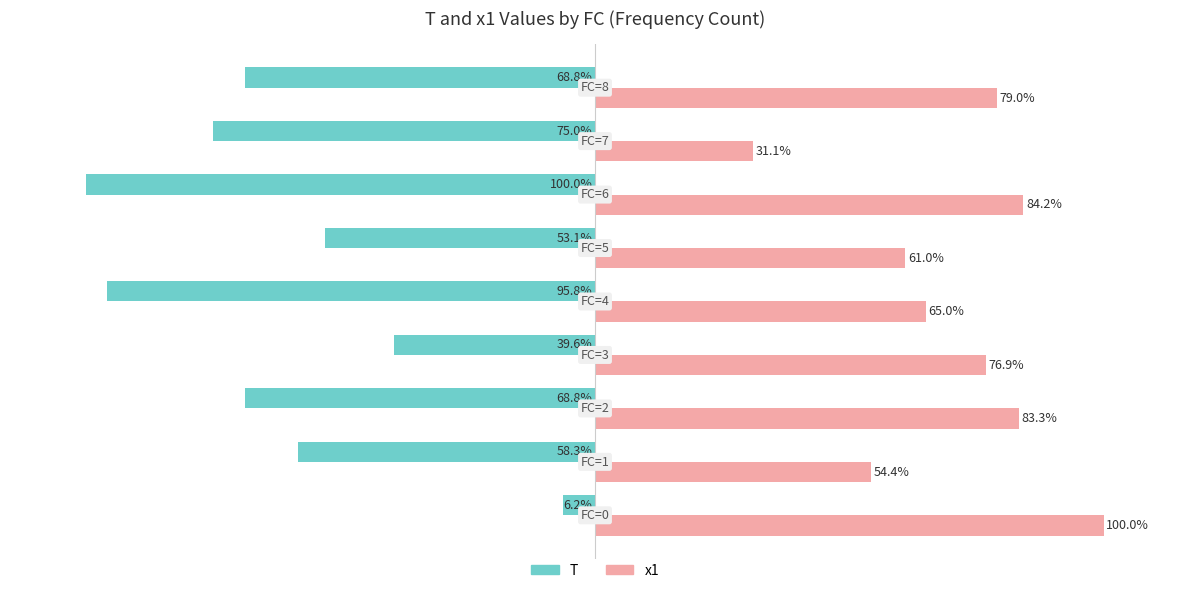

Which series has the widest spread of values?

T